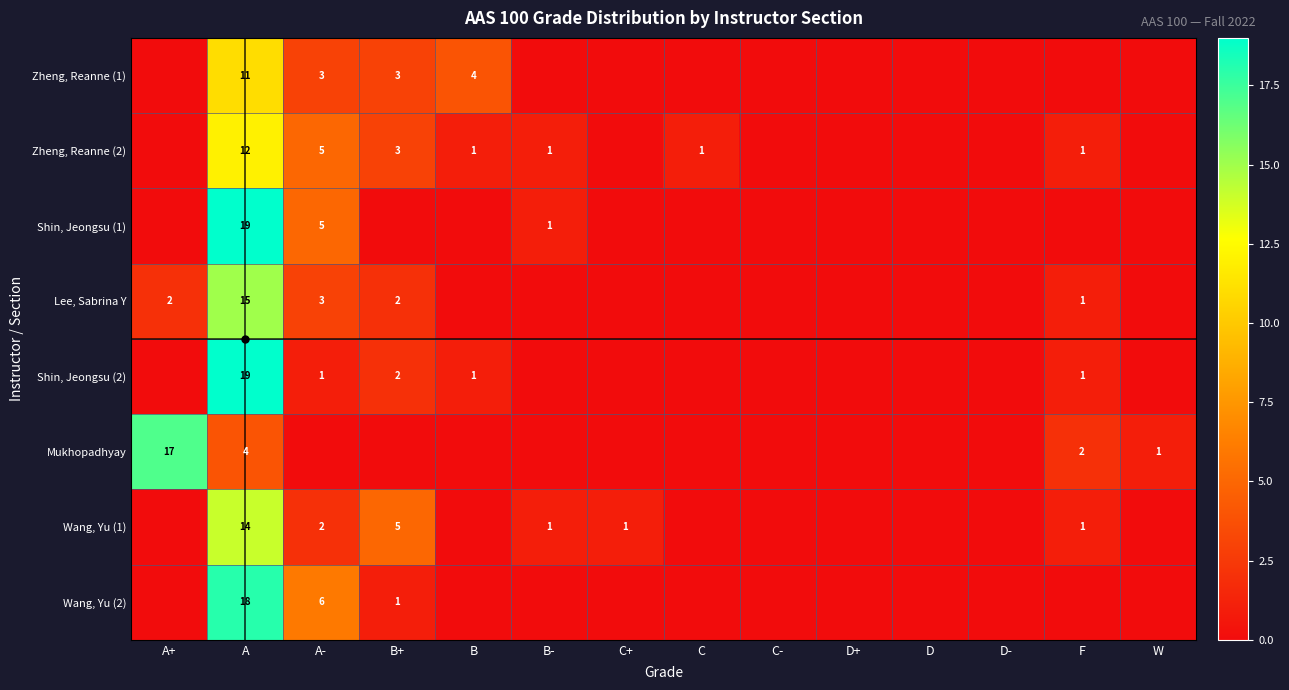

Which has a higher value, D+ or C-?

D+